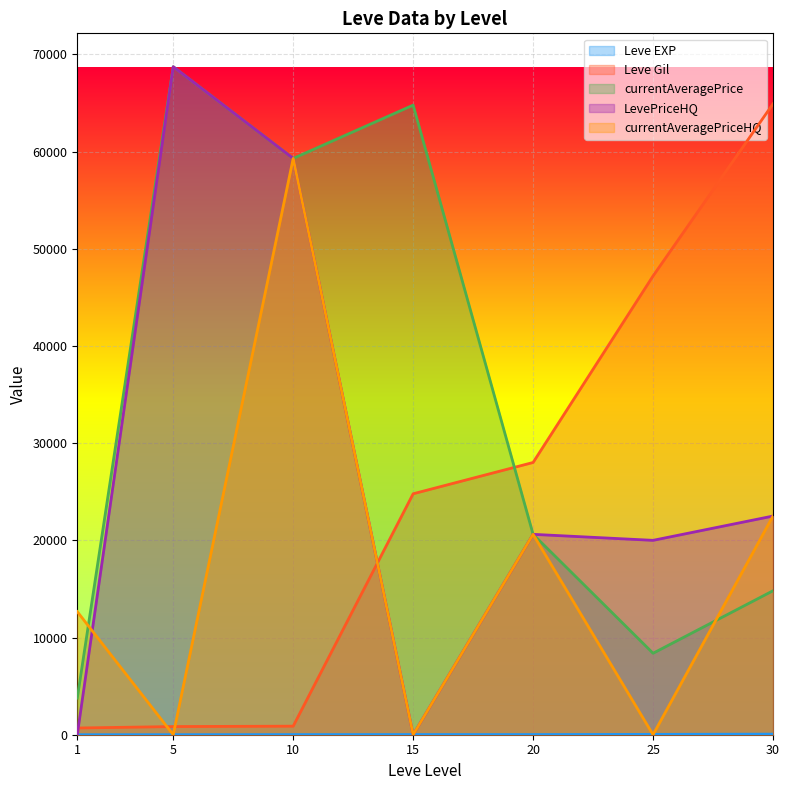

How many times do Leve EXP and currentAveragePriceHQ cross each other?

6